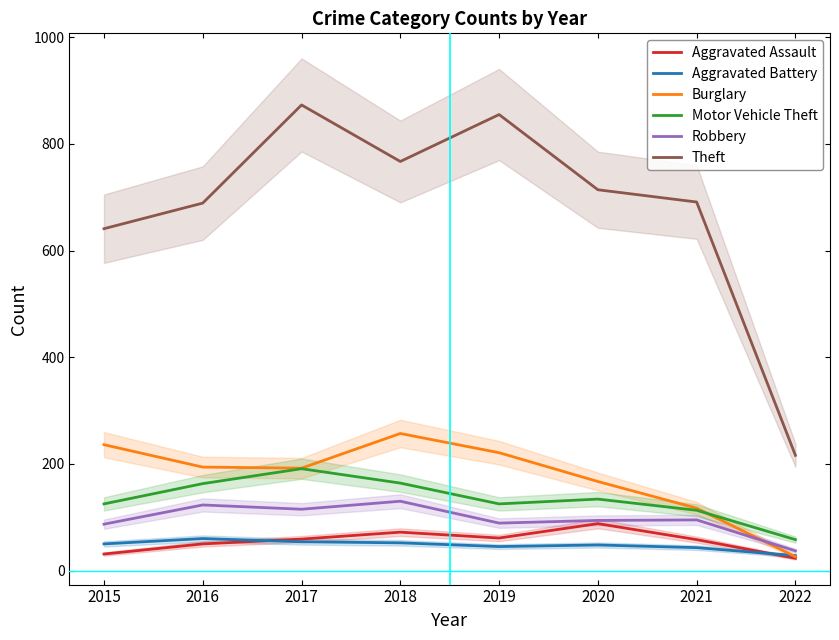

Between 2016 and 2017, which series saw the biggest shift?

Theft